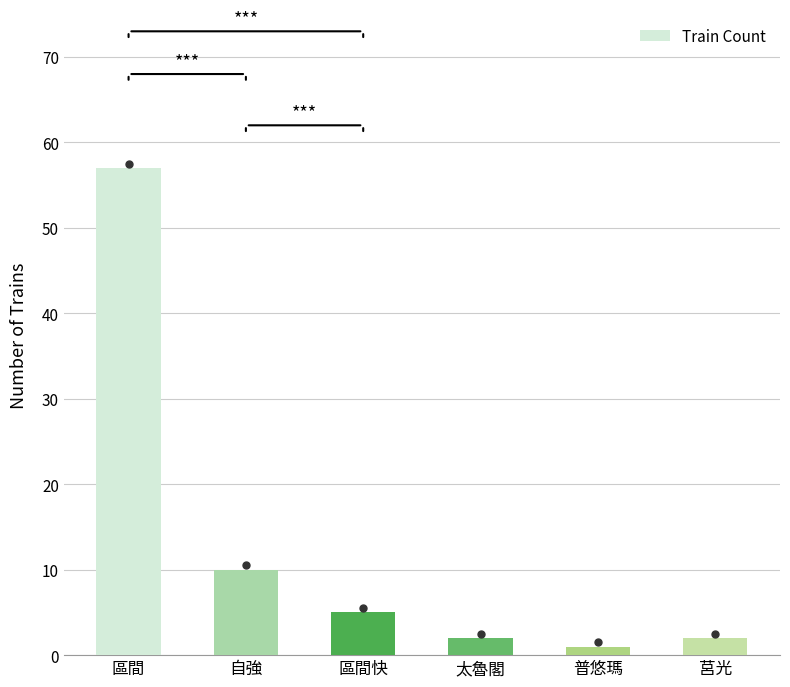

Which has a higher value, 自強 or 太魯閣?

自強